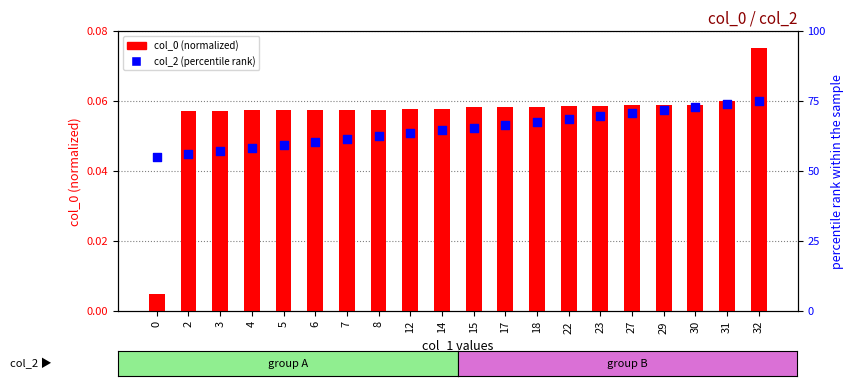

Which series has the largest total across all categories?

col_2 (percentile rank)